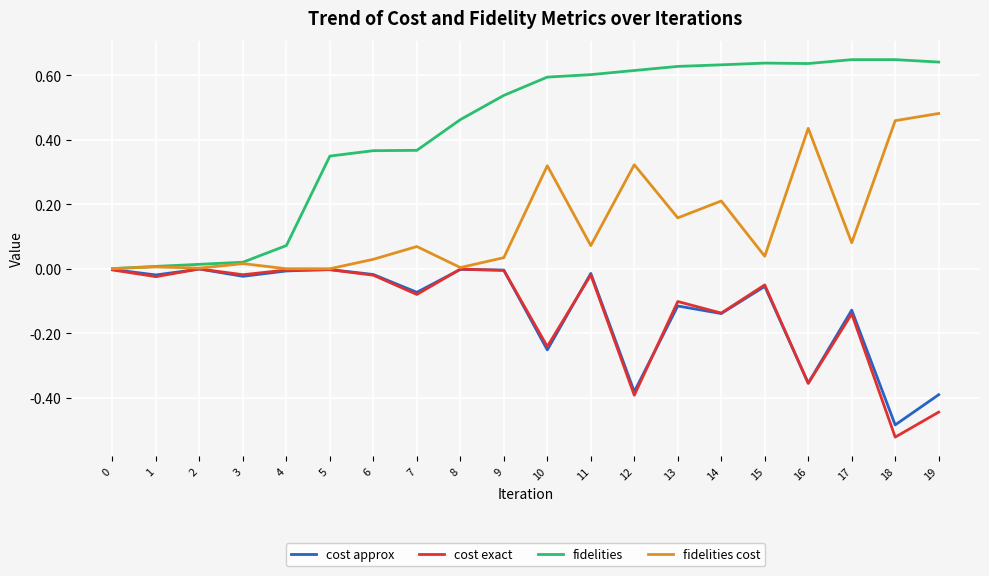

True or false: fidelities cost has more than 0 interior local peaks.

True